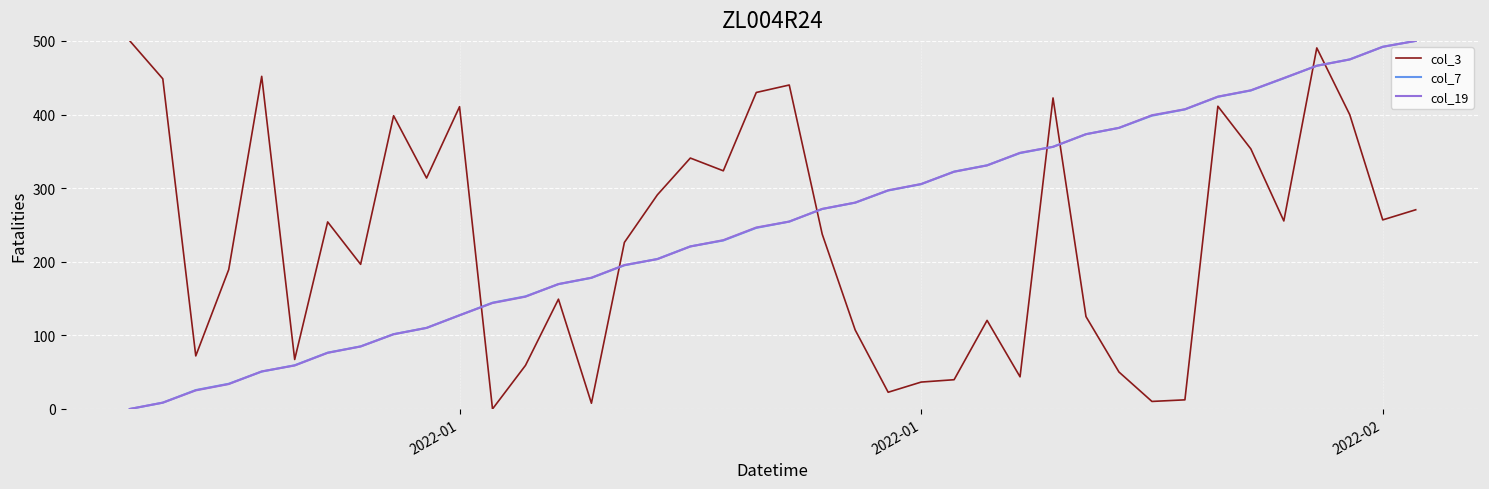

What is the greatest value displayed?

500.0